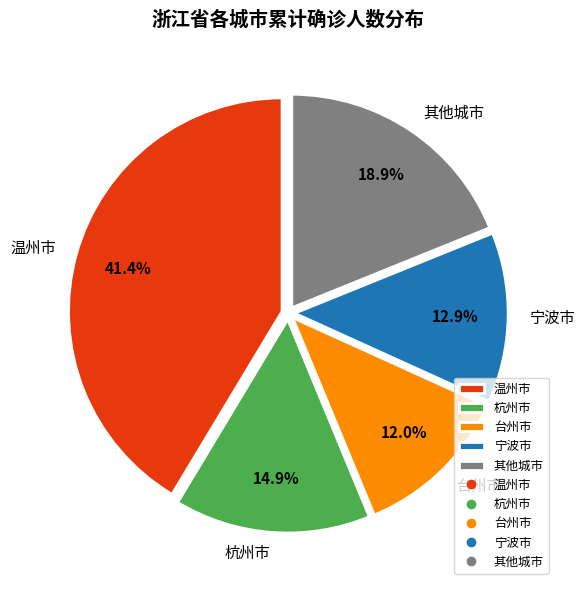

What percentage is NOT represented by 杭州市?

85.1%